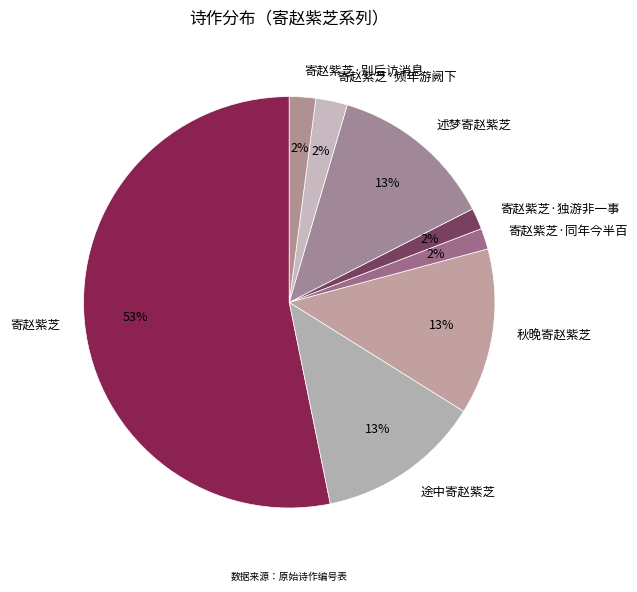

Is there any slice that represents more than half of the pie?

Yes